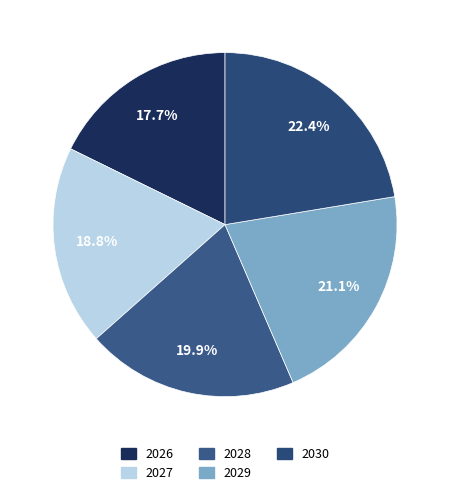

To the nearest percent, what is the difference between the largest and smallest slice percentages?

5%